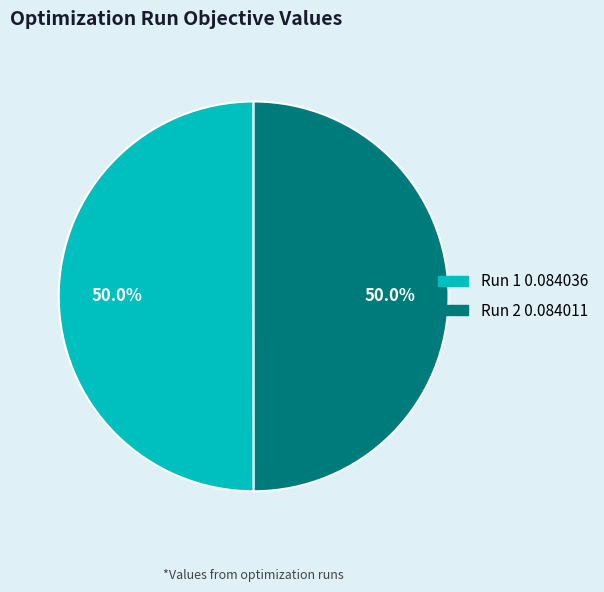

To the nearest percent, what portion does Run 1 represent?

50%